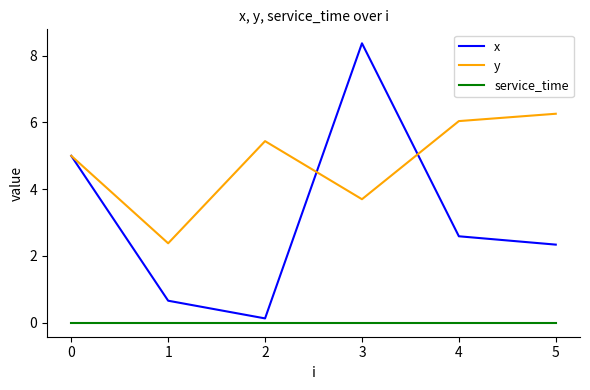

Which label corresponds to the largest value in the chart?

3